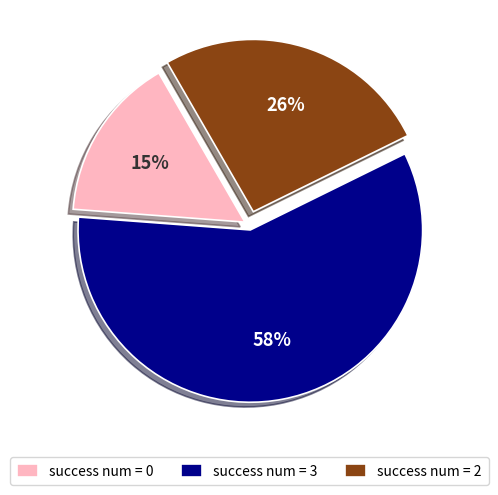

How many segments does this pie chart have?

3